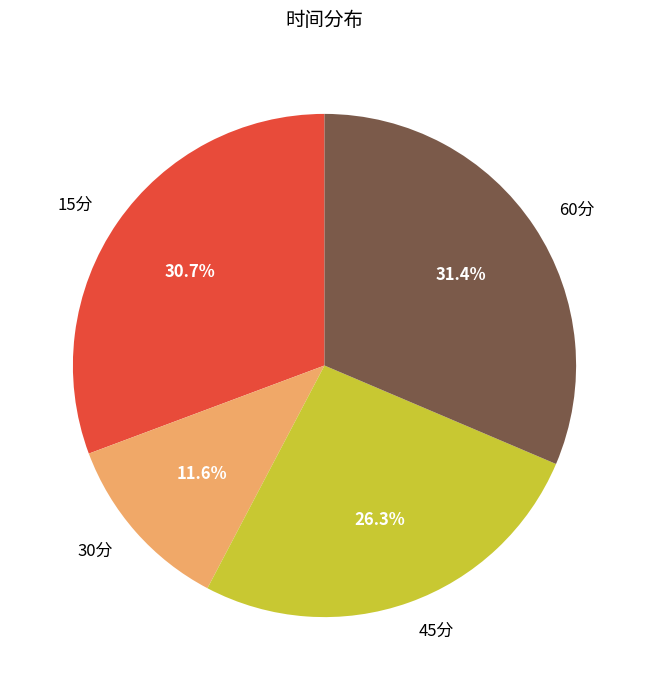

To the nearest percent, what portion does 60分 represent?

31%